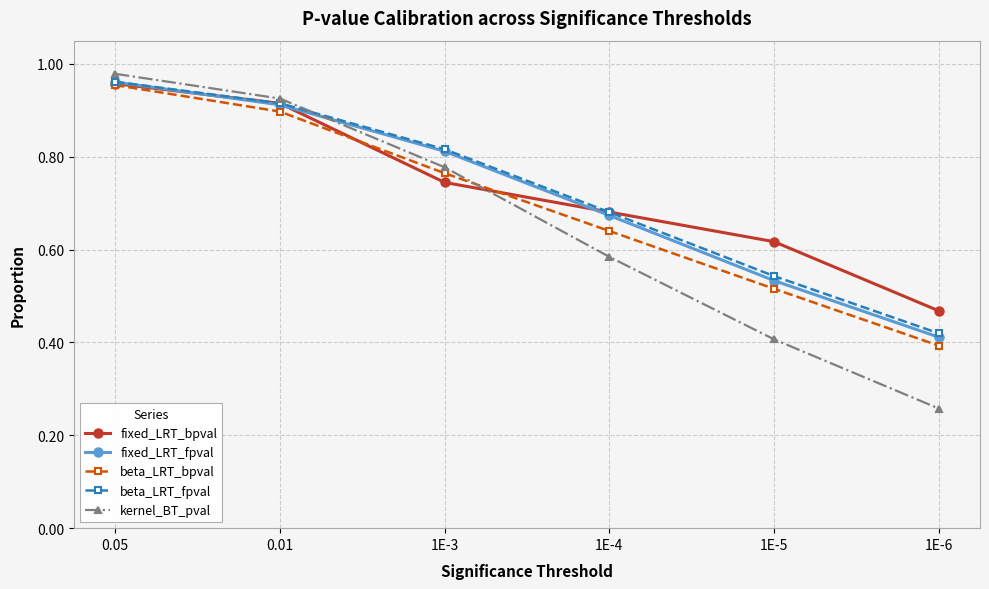

List the labels in order of kernel_BT_pval value, largest first.

0.05, 0.01, 1E-3, 1E-4, 1E-5, 1E-6